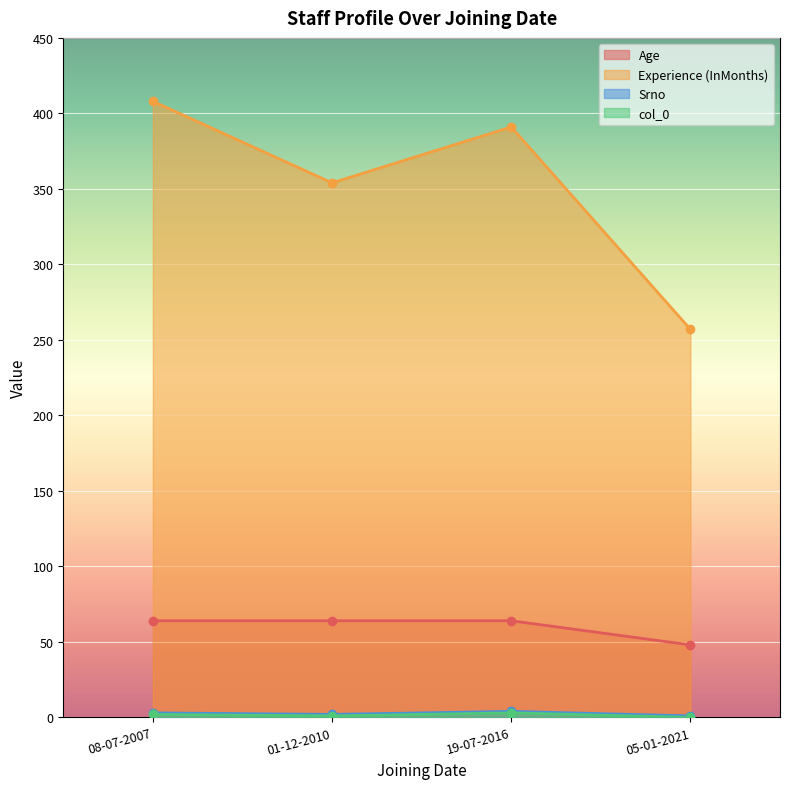

What is the difference between the maximum and minimum values in the Experience (InMonths) series?

151